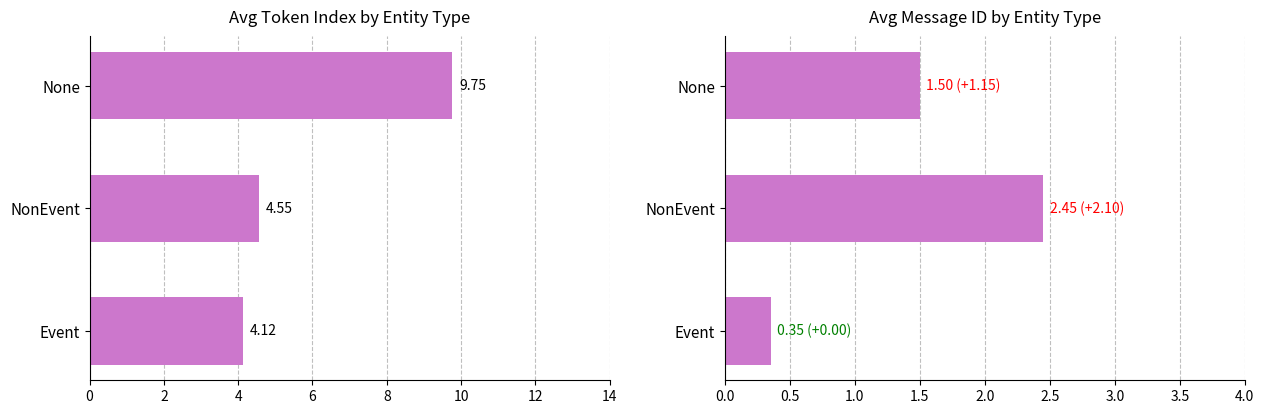

The Avg Message ID series shows 0.4 at Event. True or false?

True